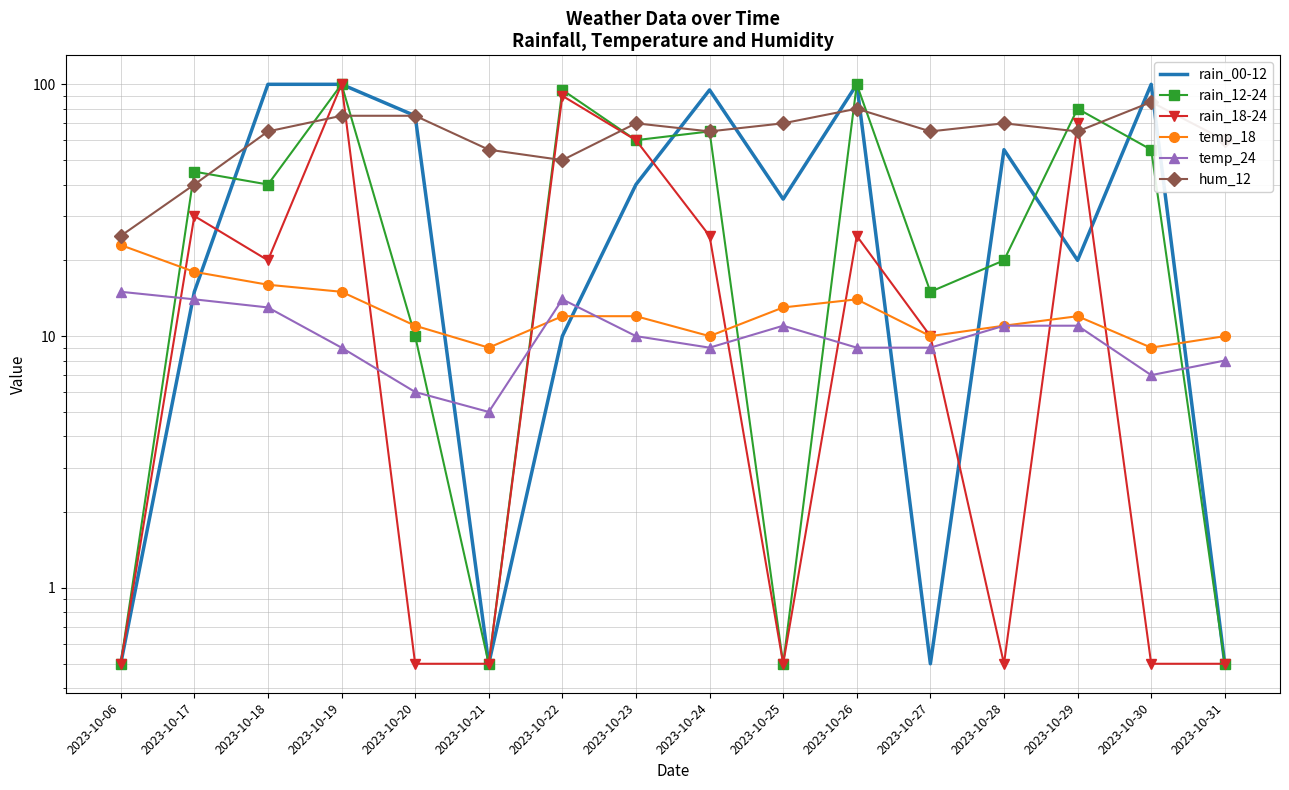

True or false: rain_18-24 has more than 1 interior local peaks.

True